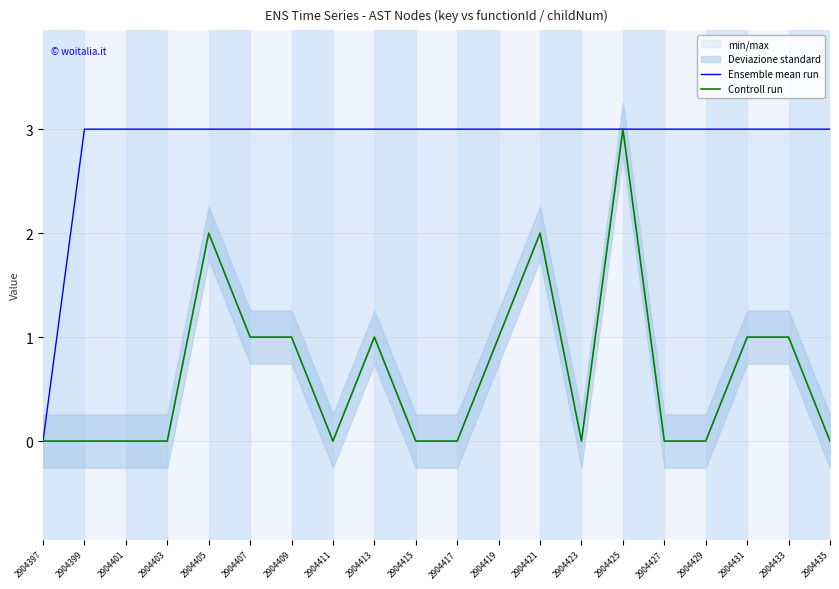

The value of Controll run at 2904427 is 0. True or false?

True